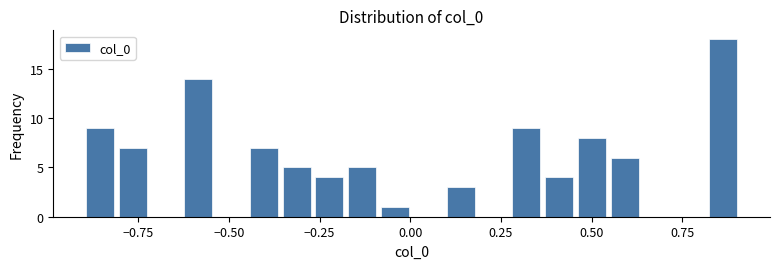

Read against the x-axis, roughly where is the centre of the tallest bar?

0.85